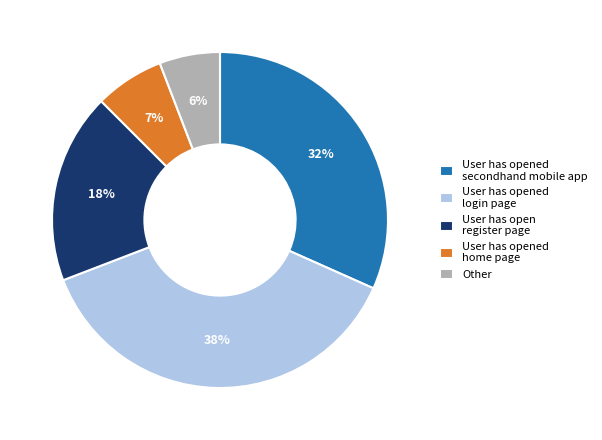

How many slices are in this pie chart?

5